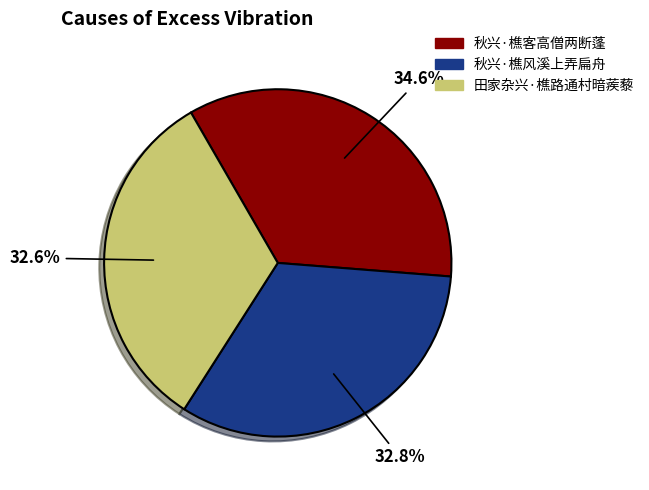

How many slices are in this pie chart?

3